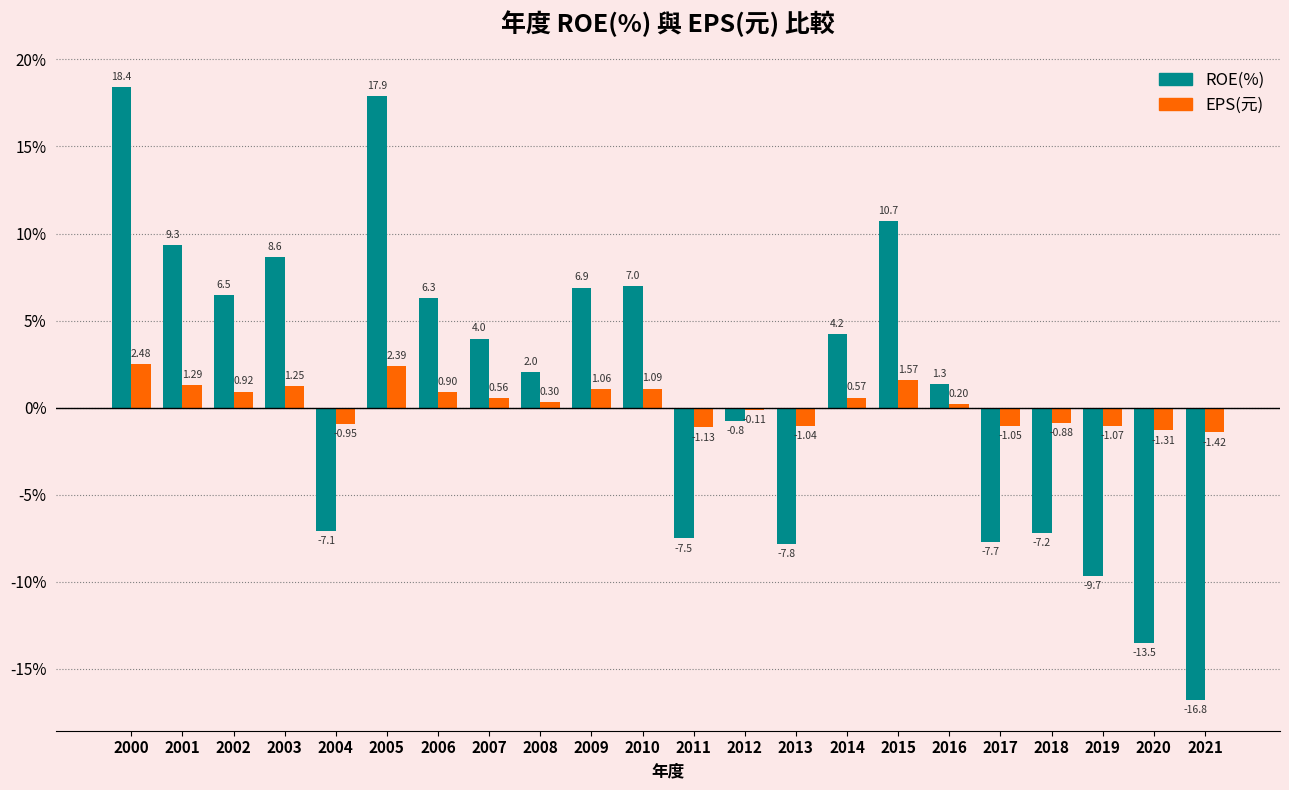

At which category is the sum across all series the highest?

2000